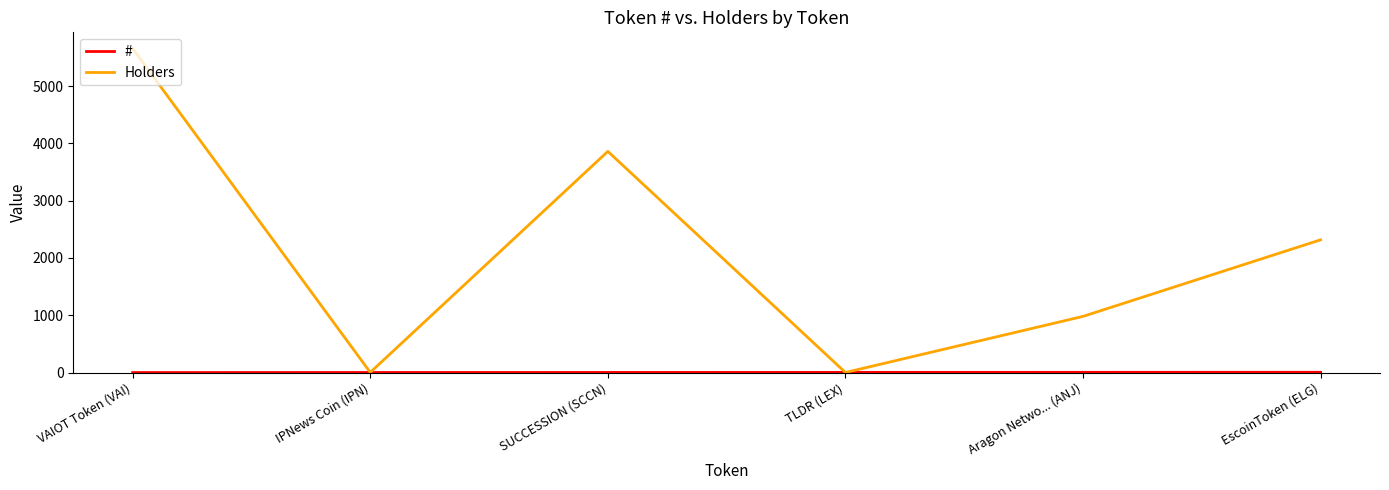

True or false: Holders has a value of 2317 at EscoinToken (ELG).

True